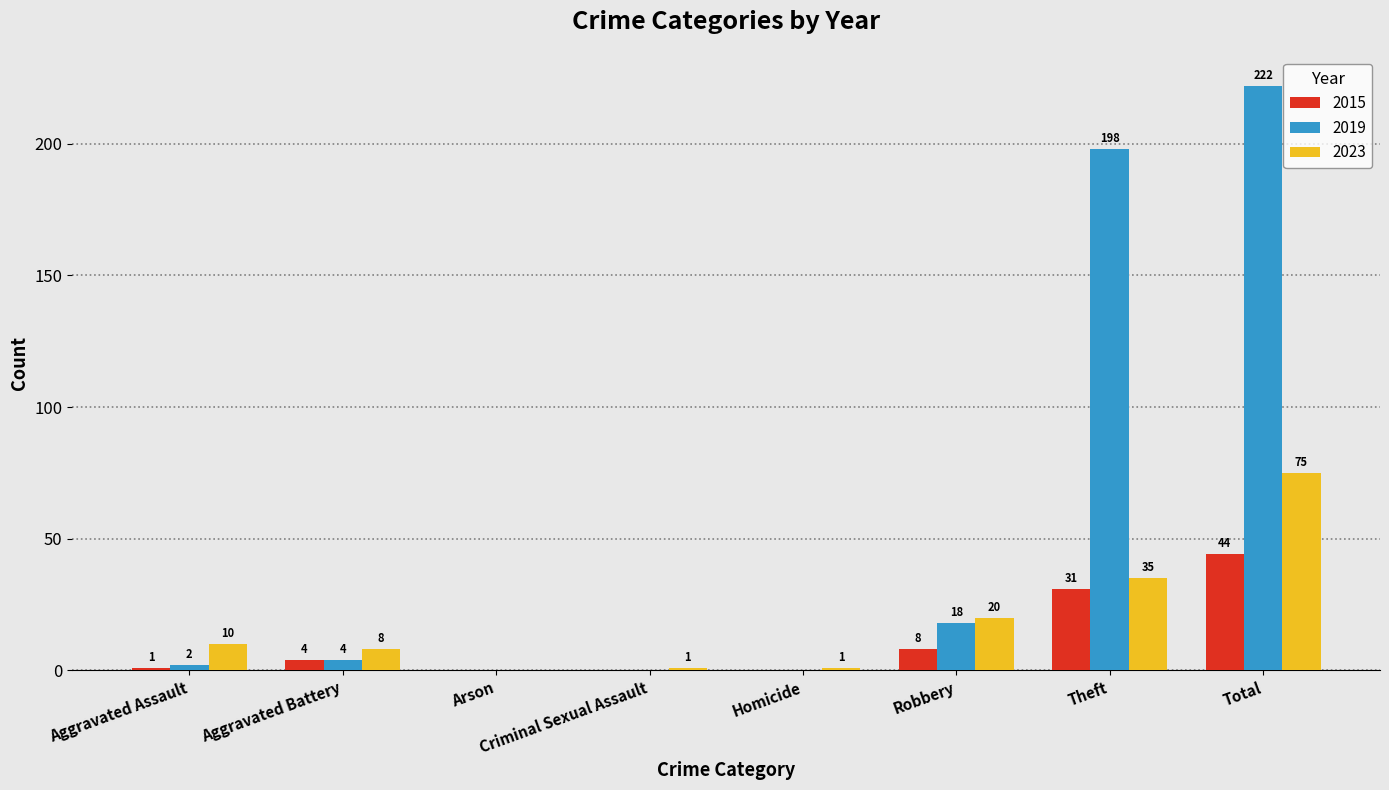

Which series changed the most between Homicide and Robbery?

2023